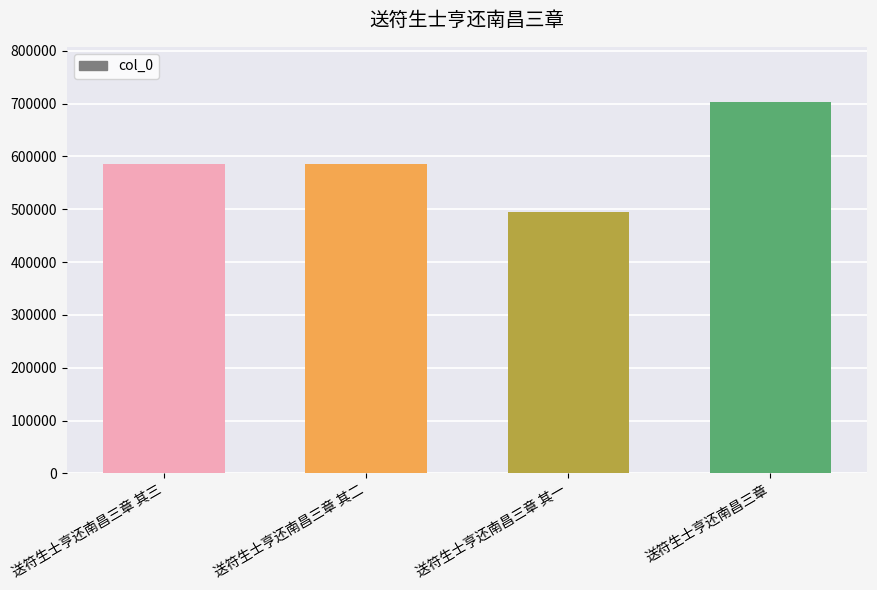

How many bars are there in total?

4